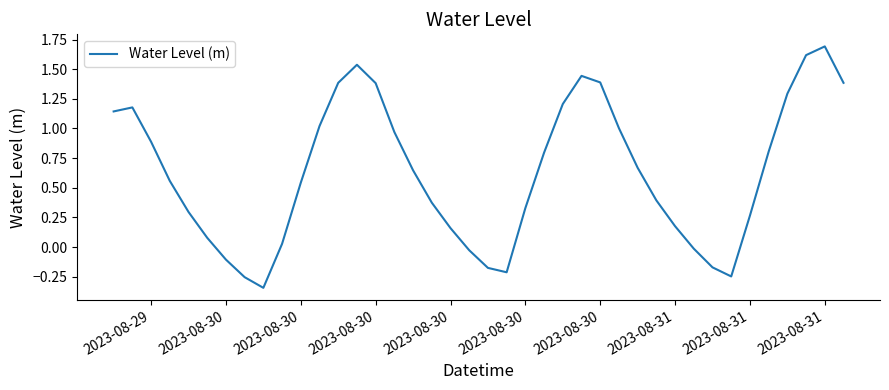

What is the difference between the maximum and minimum values?

2.0